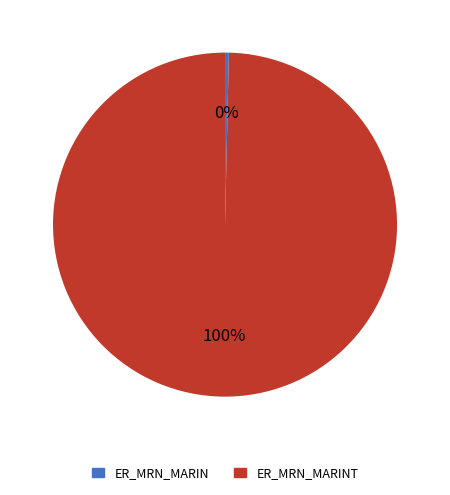

Does any single category account for the majority?

Yes